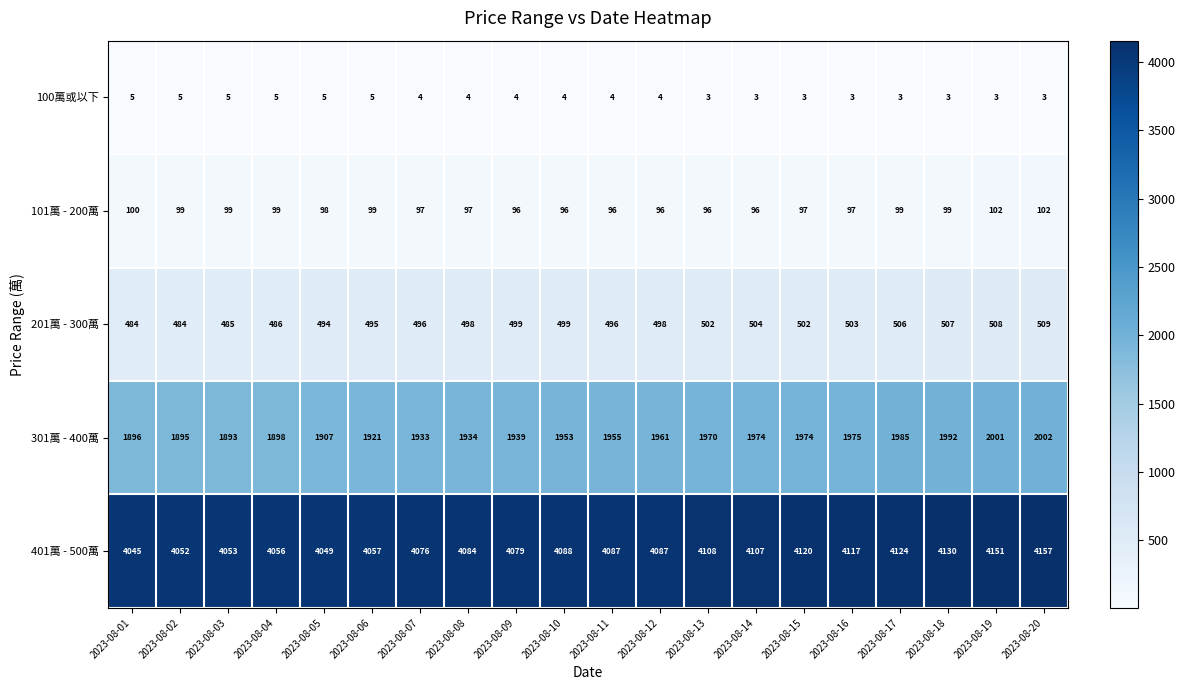

What is the difference between the 301萬 - 400萬 values at 2023-08-19 and 2023-08-12?

40